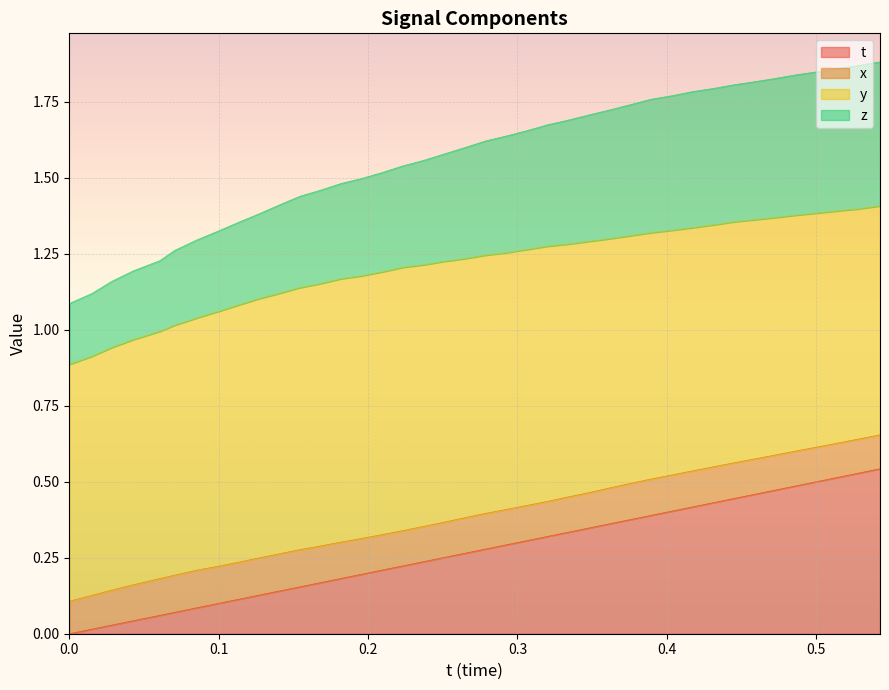

The z series shows 1.7 at 0.1. True or false?

False